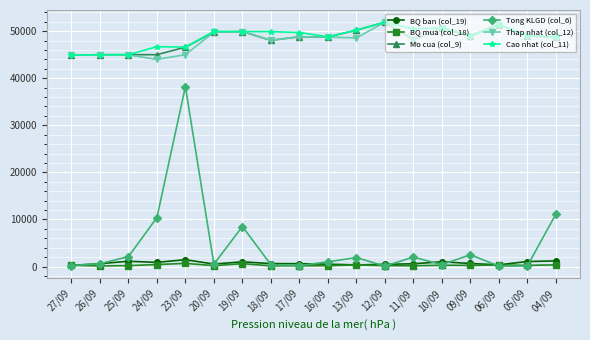

Does the chart display data point markers on the line(s)?

Yes